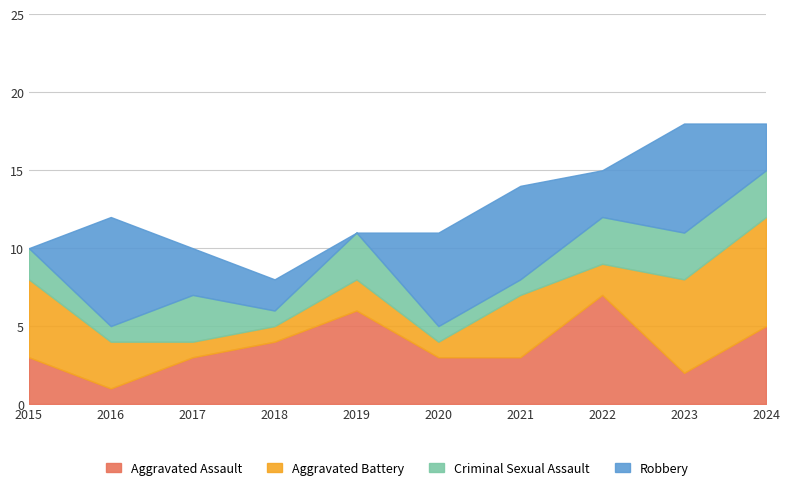

Reading left to right, what are all the values shown in this chart?

Aggravated Assault: 2015=3	2016=1	2017=3	2018=4	2019=6	2020=3	2021=3	2022=7	2023=2	2024=5
Aggravated Battery: 2015=5	2016=3	2017=1	2018=1	2019=2	2020=1	2021=4	2022=2	2023=6	2024=7
Criminal Sexual Assault: 2015=2	2016=1	2017=3	2018=1	2019=3	2020=1	2021=1	2022=3	2023=3	2024=3
Robbery: 2015=0	2016=7	2017=3	2018=2	2019=0	2020=6	2021=6	2022=3	2023=7	2024=3